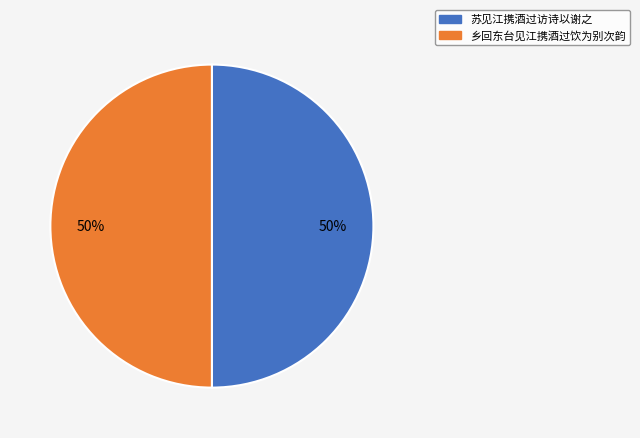

True or false: 苏见江携酒过访诗以谢之 accounts for 50% of the total.

True